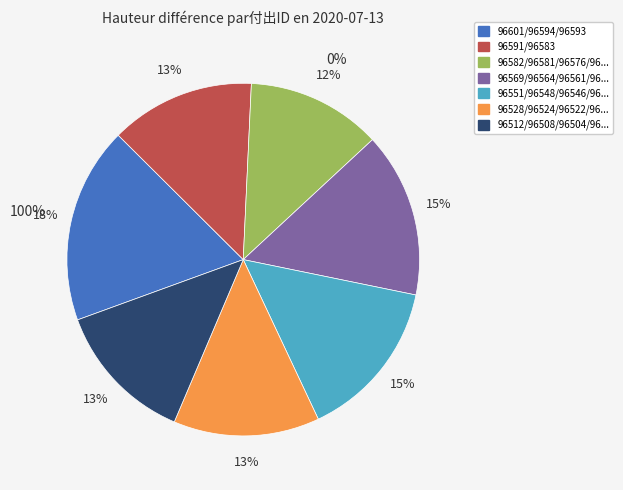

Which category has the biggest portion of the pie?

96601/96594/96593